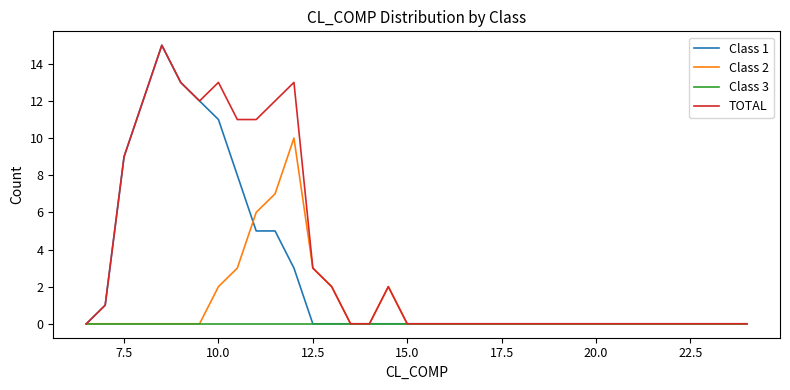

List the series in order of their overall mean, lowest first.

Class 3, Class 2, Class 1, TOTAL